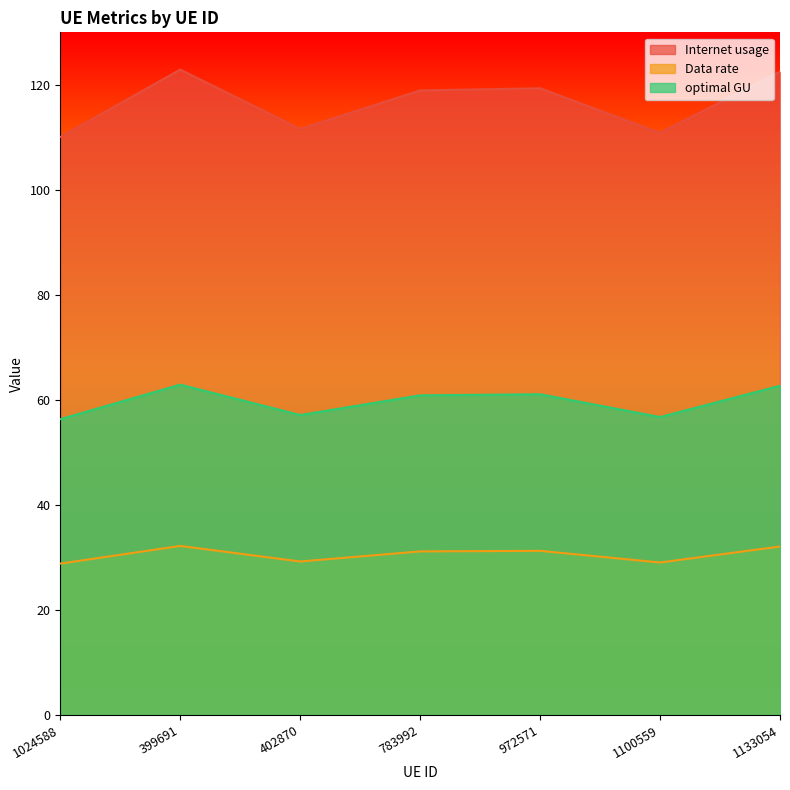

How many lines are shown in the chart?

3